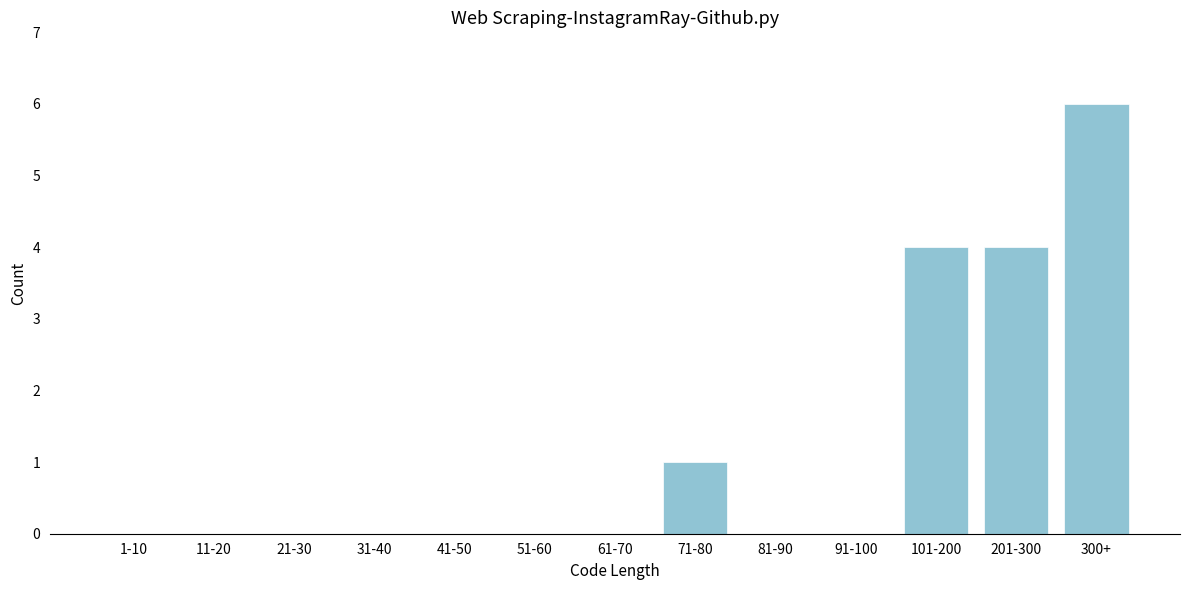

What is the sum of the values at 201-300 and 61-70?

4